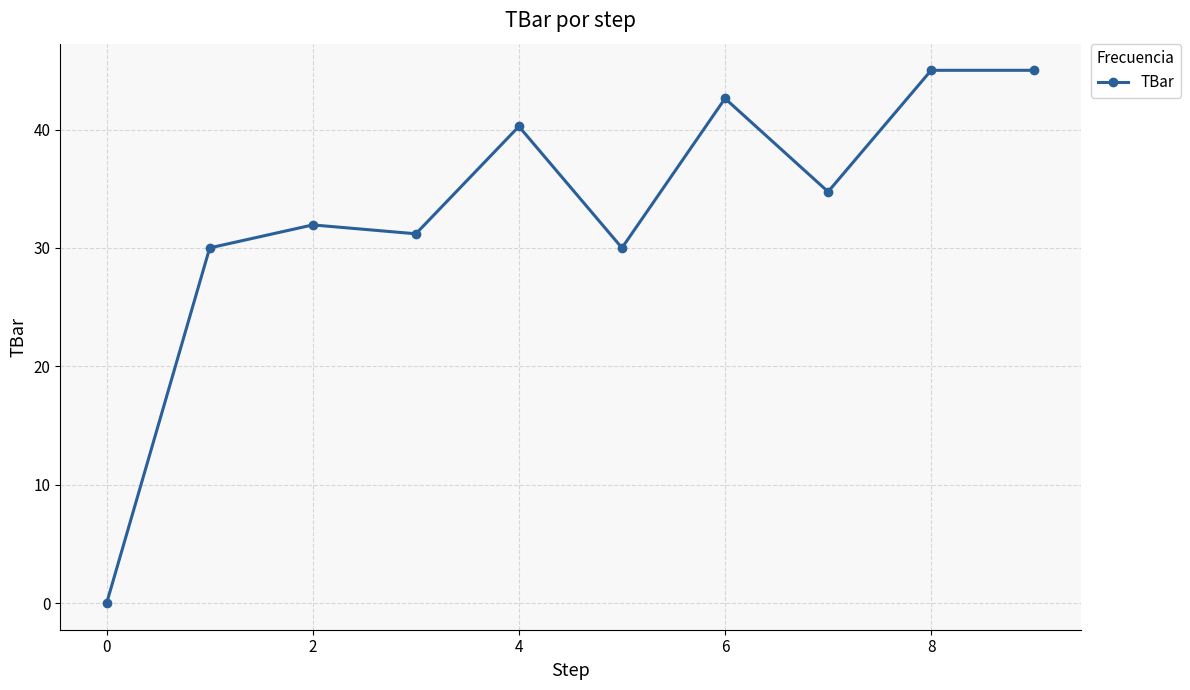

Reading left to right, what are all the values shown in this chart?

0.0	30.0	31.9	31.2	40.3	30.0	42.6	34.7	45.0	45.0